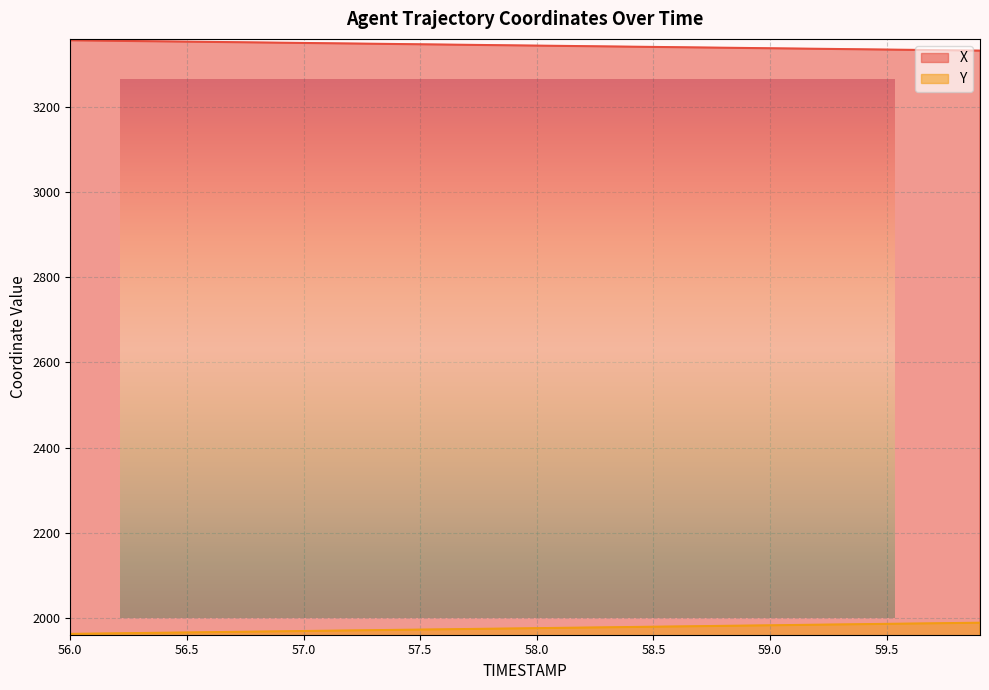

True or false: Y has more than 2 interior local peaks.

False